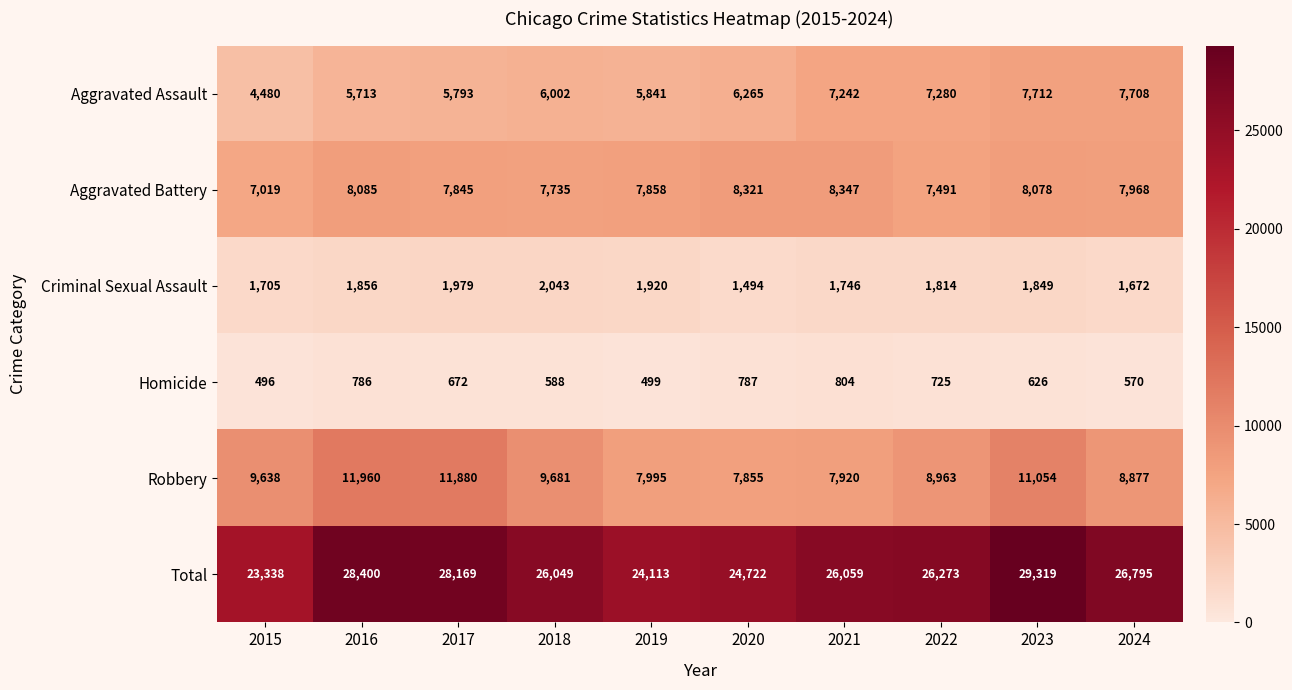

Read the Aggravated Assault value at 2016.

5713